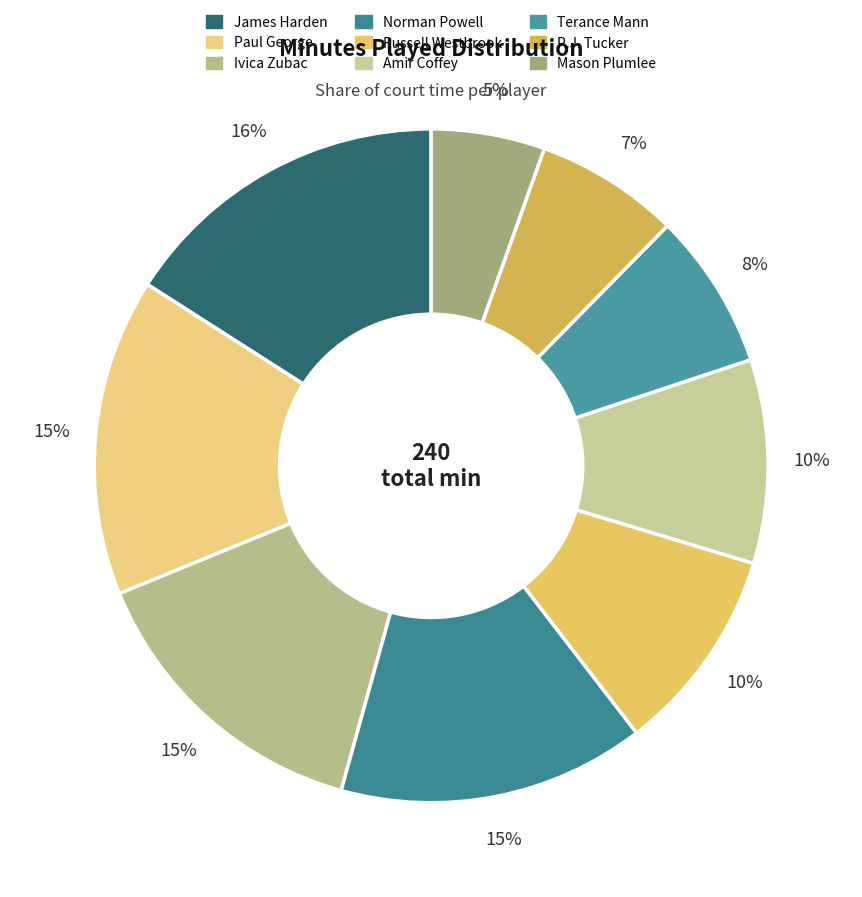

To the nearest percent, what portion does Terance Mann represent?

8%